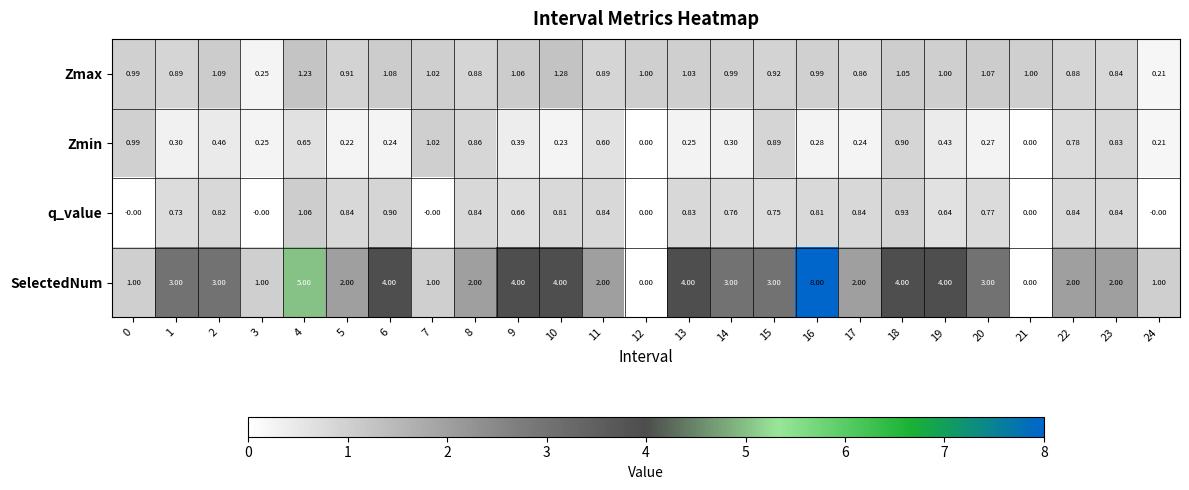

Which series changed the most between 0 and 9?

SelectedNum